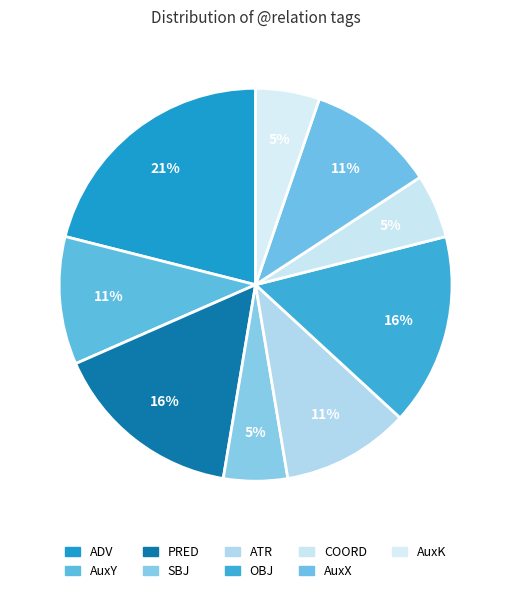

How many segments does this pie chart have?

9